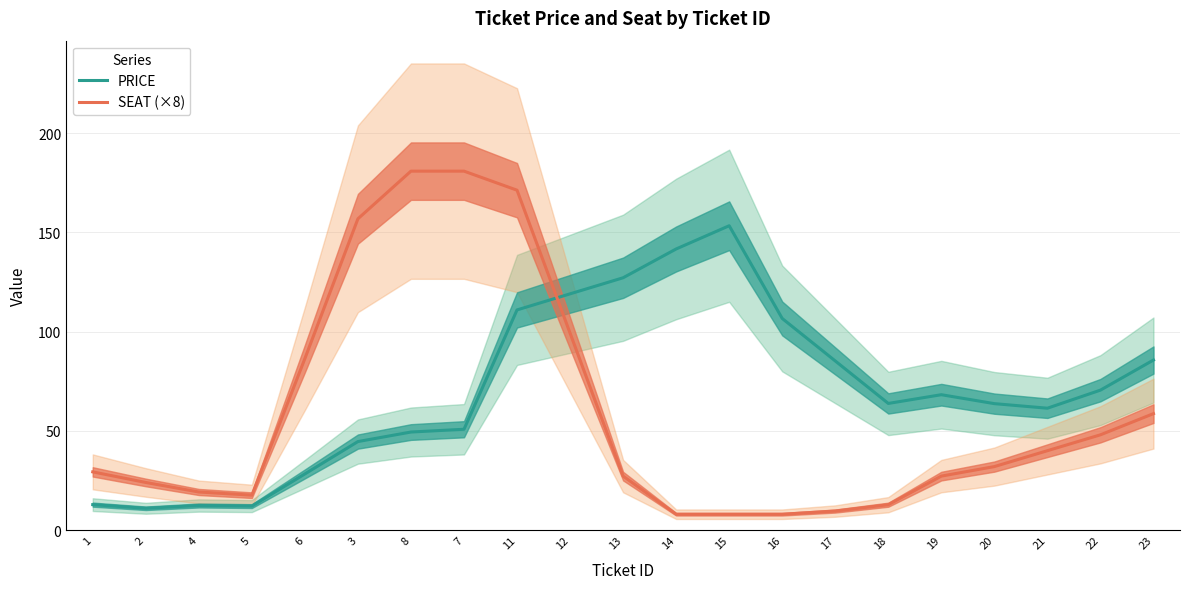

At which label is SEAT (×8) closest to 94?

12